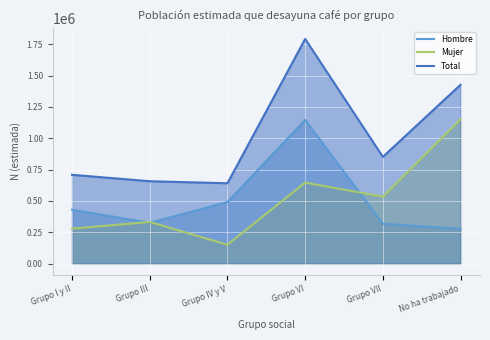

True or false: Total and Mujer cross at least once.

False